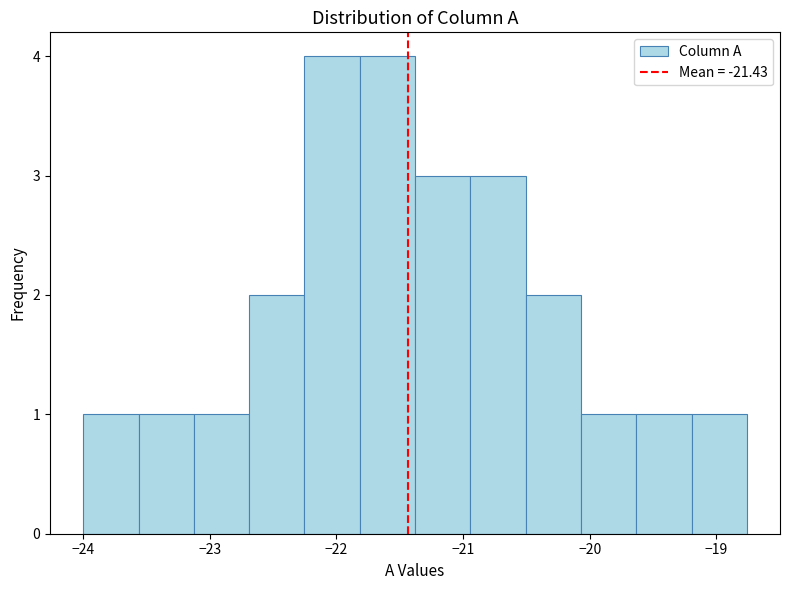

Reading left to right, list every bar in this chart as the range it spans on the x-axis followed by its height. Neither the bar edges nor the heights are printed on the chart, so give them approximately, as read against the axes.

-24.0 to -23.6: 1
-23.6 to -23.1: 1
-23.1 to -22.7: 1
-22.7 to -22.3: 2
-22.3 to -21.8: 4
-21.8 to -21.4: 4
-21.4 to -20.9: 3
-20.9 to -20.5: 3
-20.5 to -20.1: 2
-20.1 to -19.6: 1
-19.6 to -19.2: 1
-19.2 to -18.8: 1